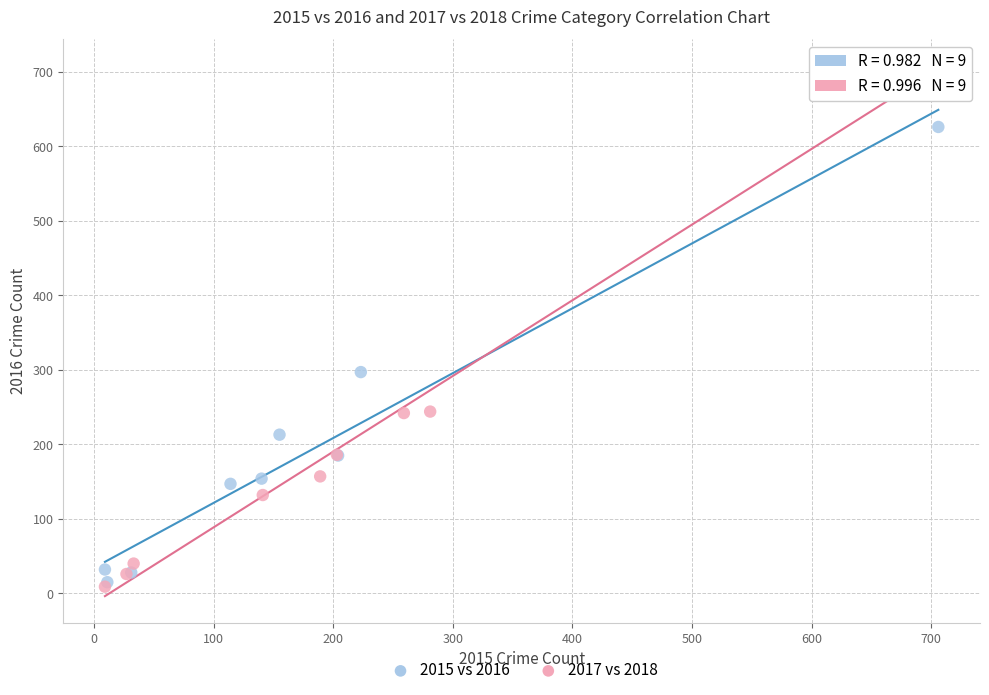

Which series reaches the maximum Y coordinate?

2017 vs 2018